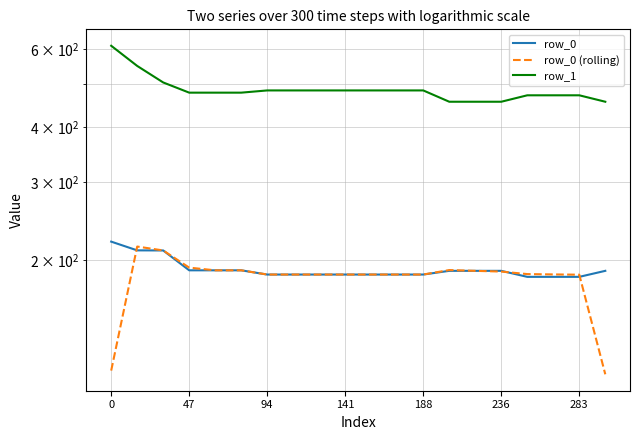

Reading left to right, transcribe all the data shown in this chart.

row_0: 220.1	210.3	210.2	189.5	189.5	189.5	185.4	185.4	185.4	185.4	185.4	185.4	185.4	189.0	189.0	189.0	183.2	183.2	183.2	189.0
row_0 (rolling): 112.4	214.5	210.2	192.2	189.5	189.5	185.4	185.4	185.4	185.4	185.4	185.4	185.4	189.7	189.0	188.3	185.8	185.5	185.2	110.2
row_1: 610.8	549.8	504.5	478.4	478.4	478.4	483.9	483.9	483.9	483.9	483.9	483.9	483.9	456.2	456.2	456.2	471.8	471.8	471.8	456.2